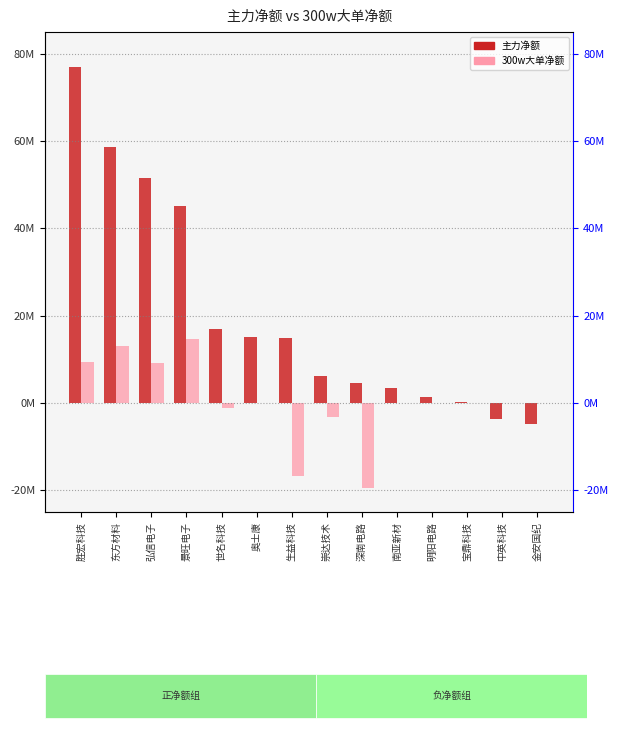

What is the value of the 主力净额 bar at the 6th from the left?

15022466